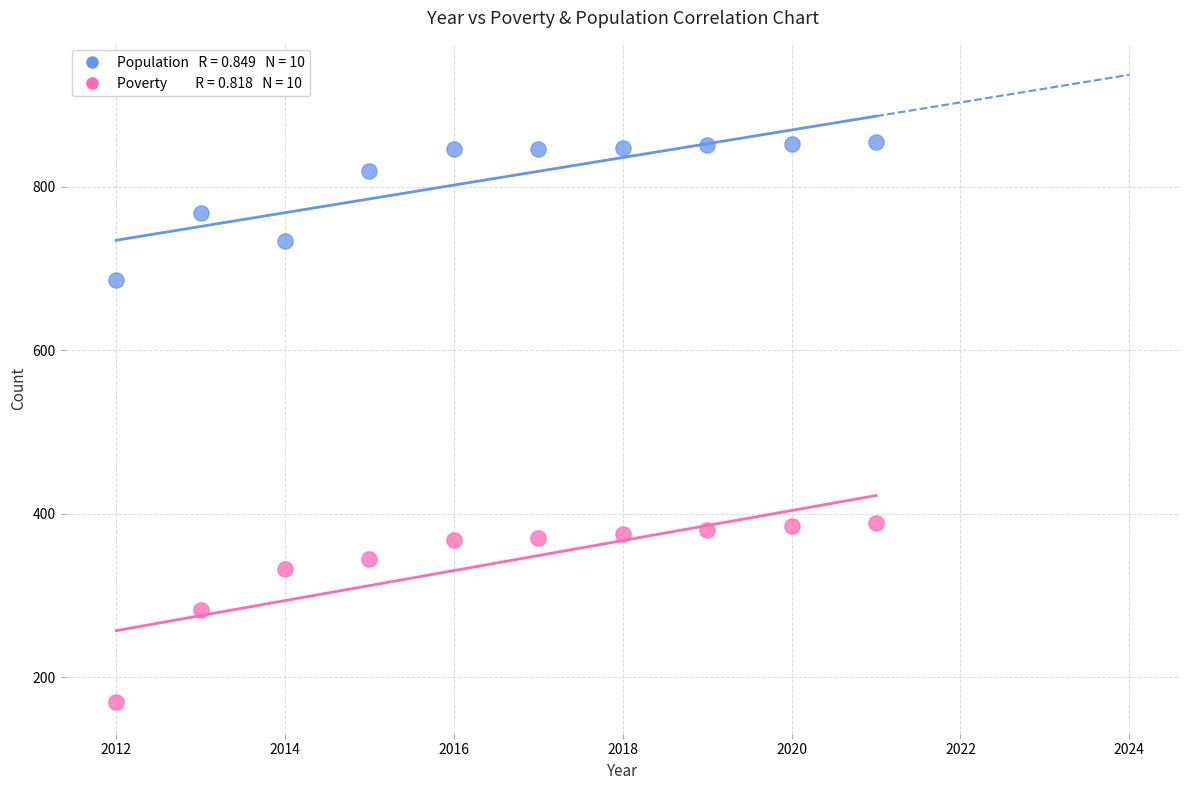

Across all data points, what is the range of X values (max minus min)?

9